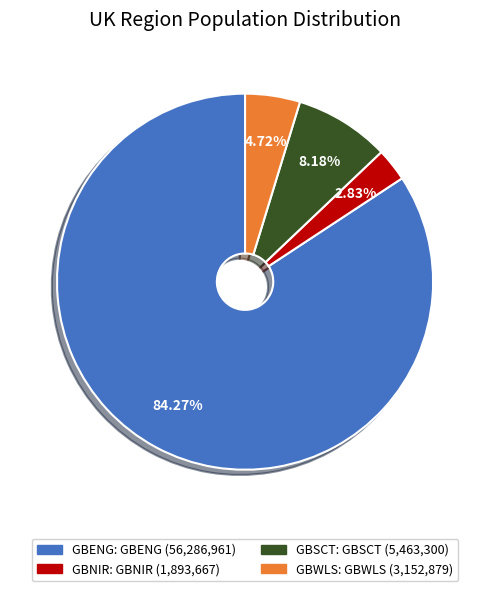

How many segments does this pie chart have?

4